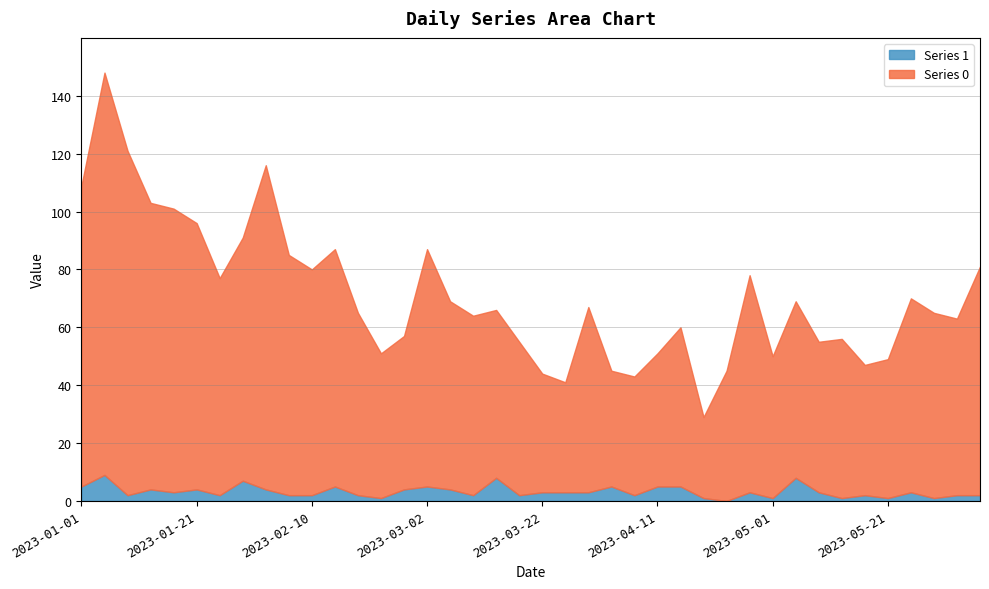

List the series in order of their peak value, lowest first.

Series 1, Series 0